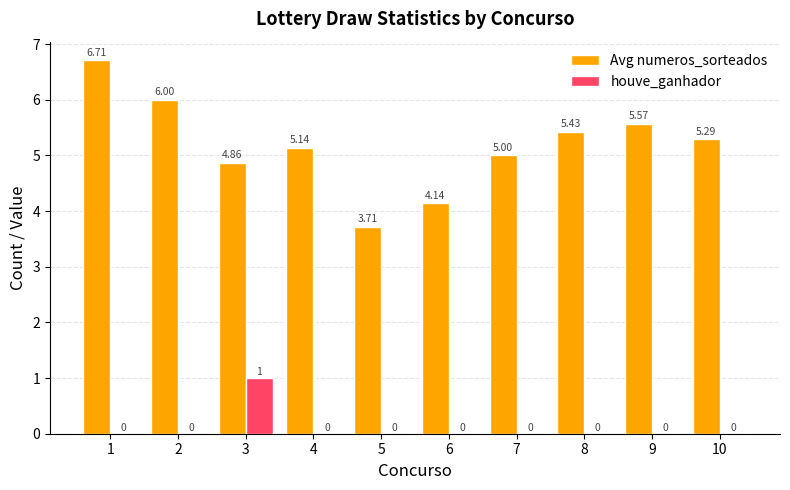

Between 5 and 9, which series saw the biggest shift?

Avg numeros_sorteados